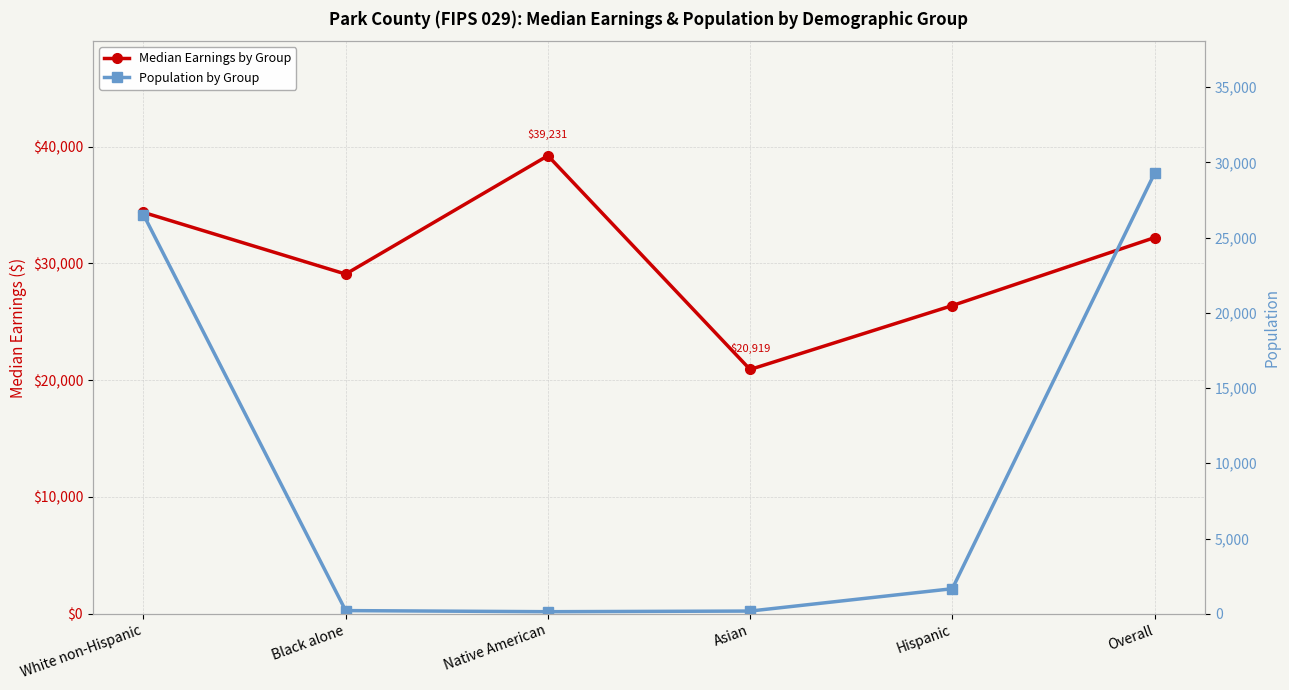

Reading left to right, extract all data points from this chart.

Median Earnings by Group: White non-Hispanic=34375	Black alone=29091	Native American=39231	Asian=20919	Hispanic=26394	Overall=32214
Population by Group: White non-Hispanic=26532	Black alone=208	Native American=135	Asian=177	Hispanic=1663	Overall=29273